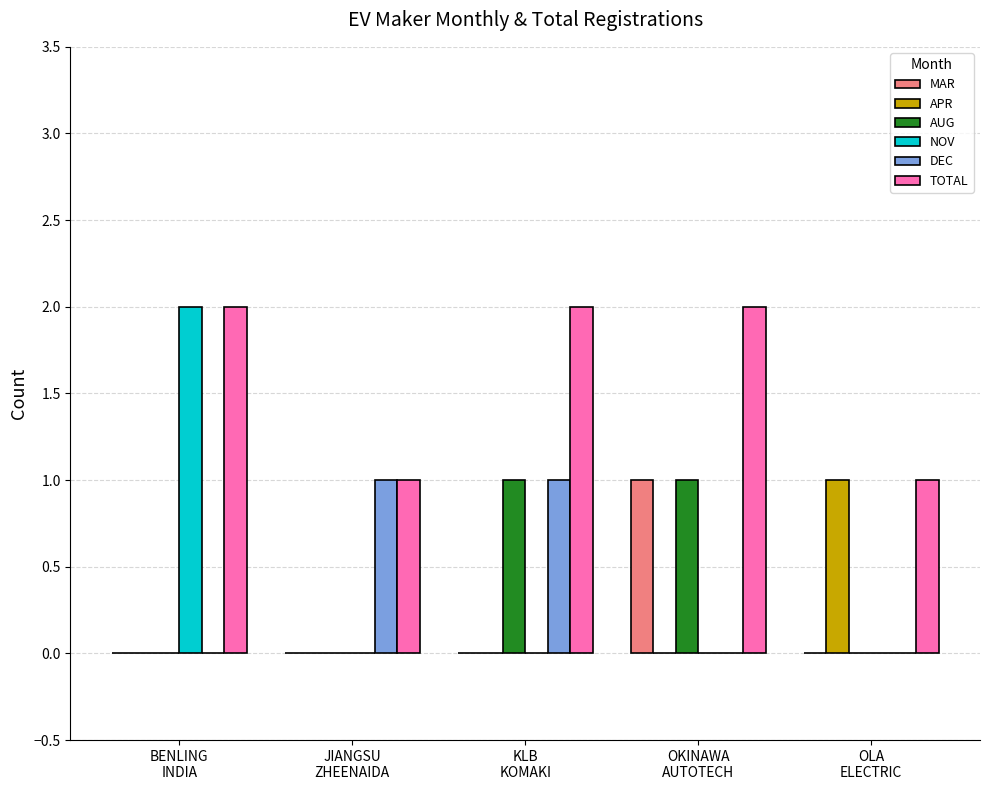

Which series has the largest total across all categories?

TOTAL